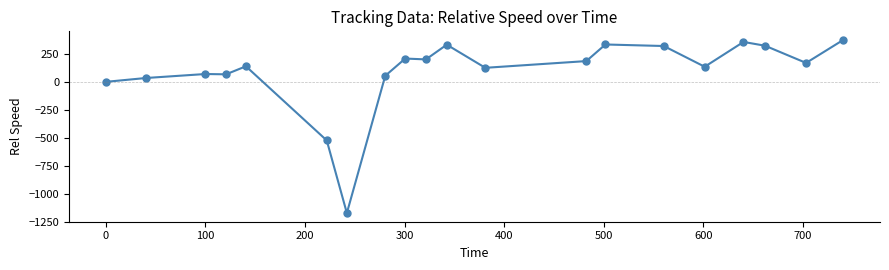

What is the value of the 13th point from the left?

185.6